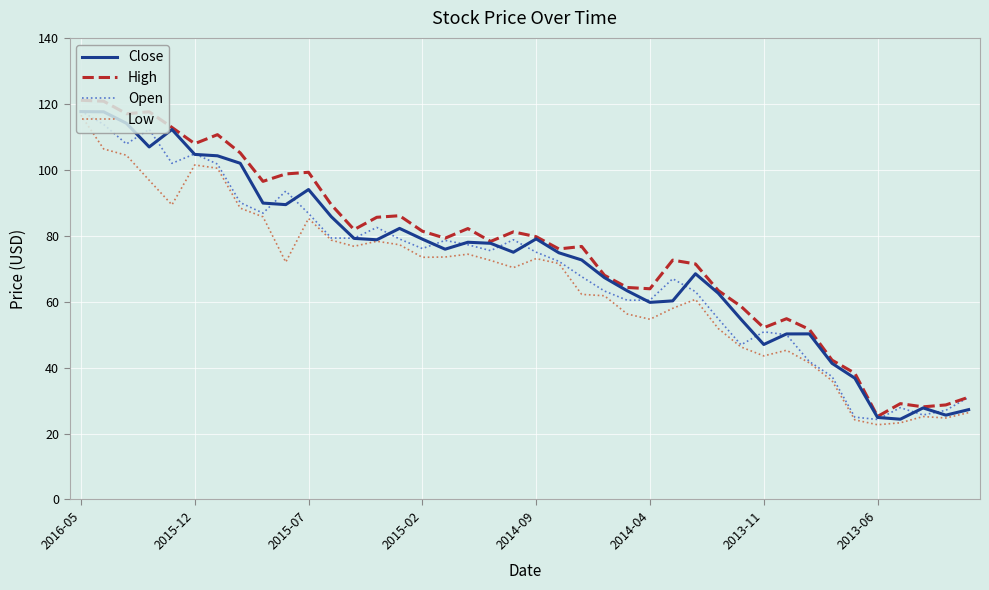

What is the minimum value shown in the chart?

22.7